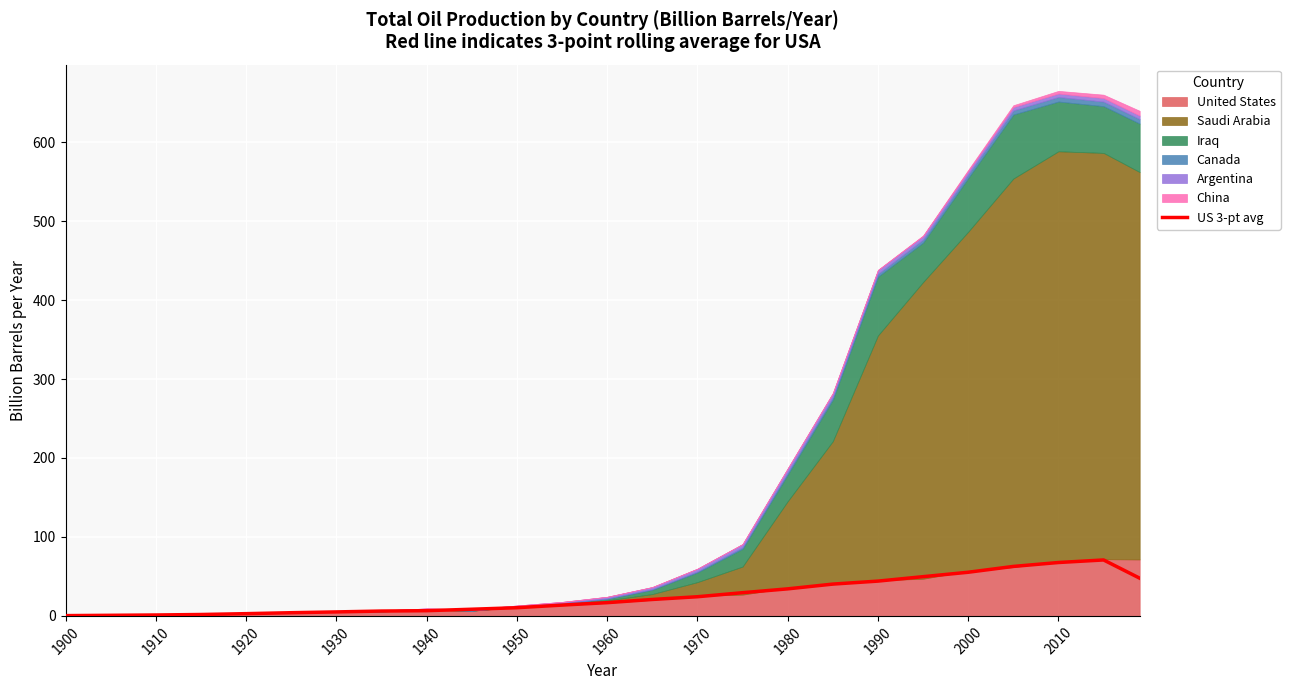

How many categories are shown in the chart?

25